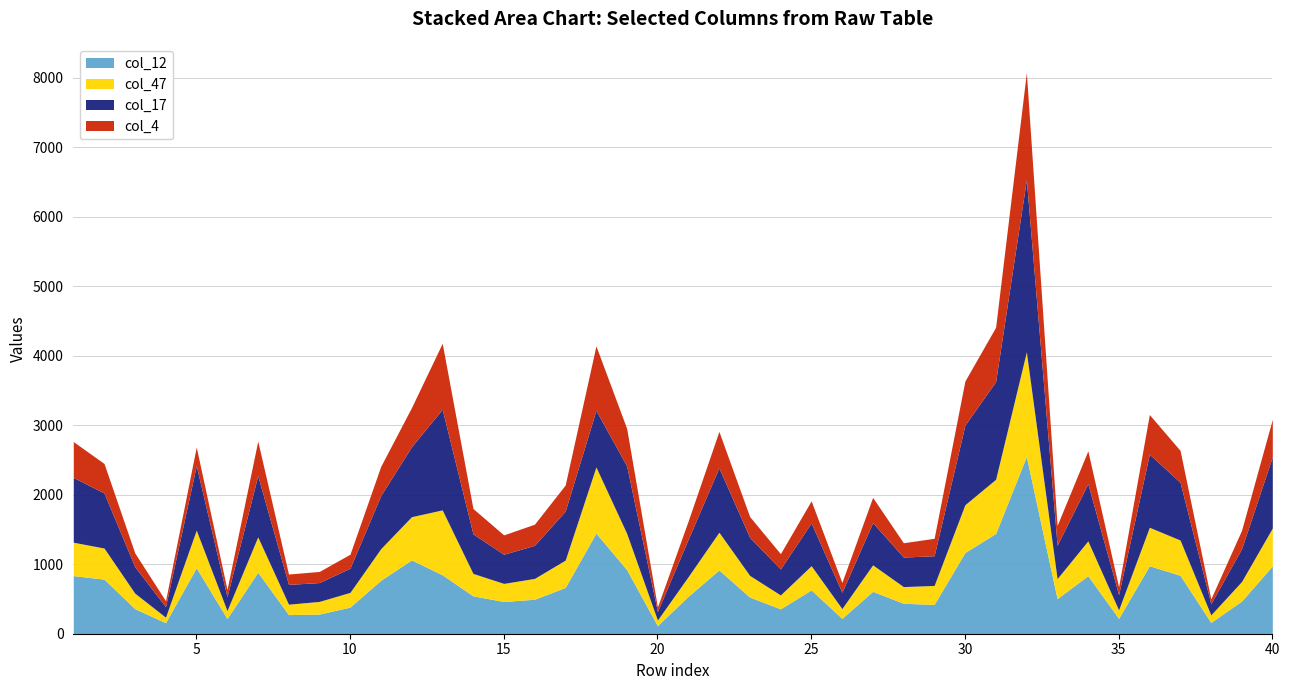

What is the difference between the col_12 values at 15 and 26?

243